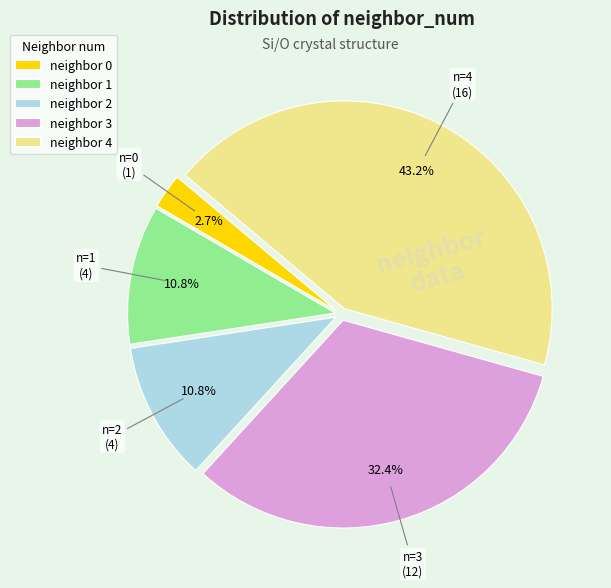

What is the ratio of the value at neighbor 2 to the value at neighbor 1?

1.0